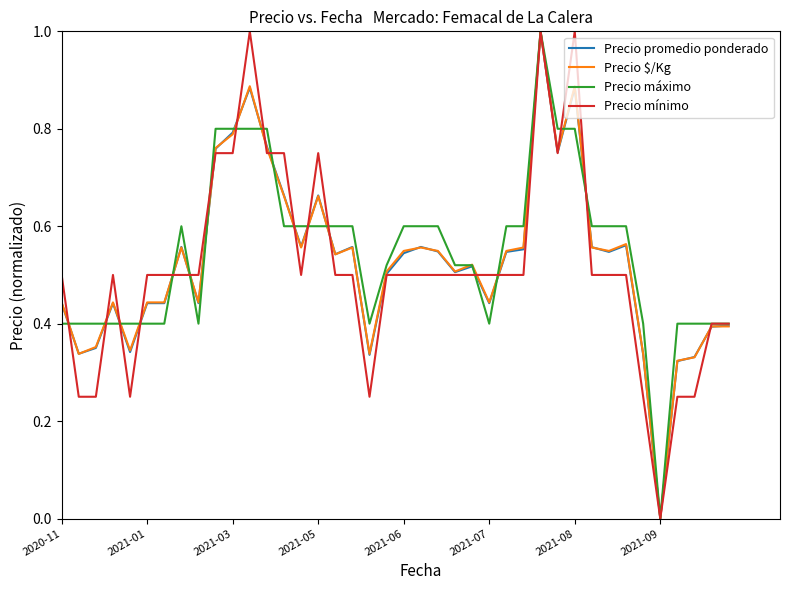

How many positive values does the Precio $/Kg series have?

39